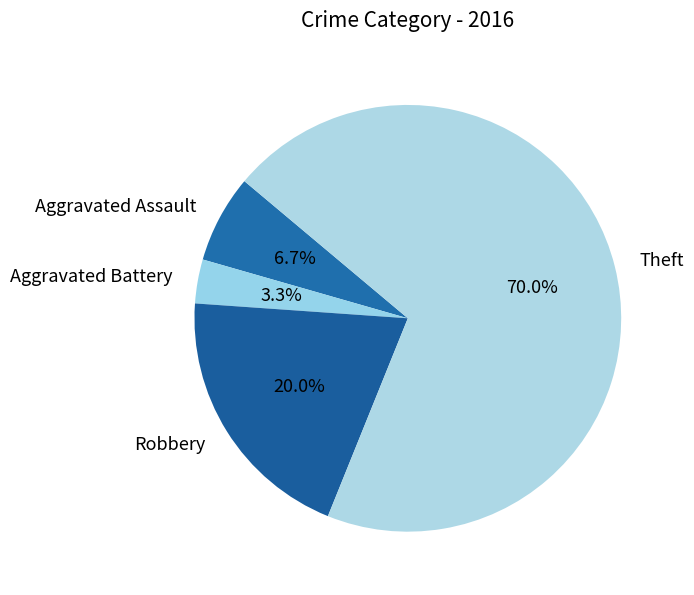

To the nearest percent, what percentage of the pie is Robbery?

20%